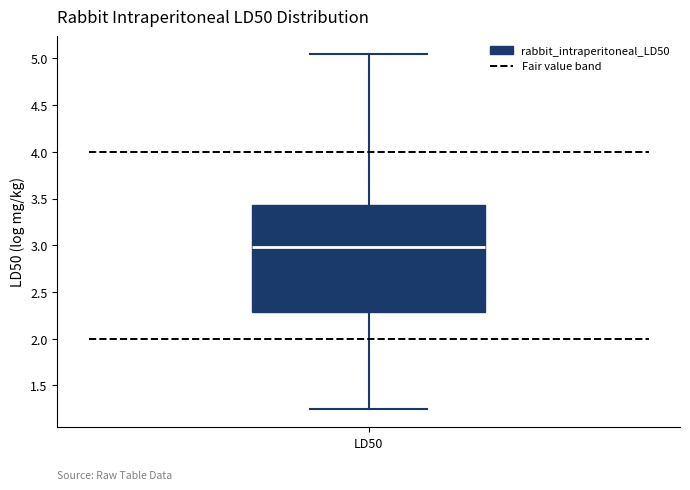

Transcribe this box plot: give where the median line is, the range the box spans, and where the two whiskers end, as read against the y-axis. The values are not printed on the chart, so give them approximately, as read against the axis.

median 3.00, box 2.30 to 3.45, whiskers 1.25 to 5.05